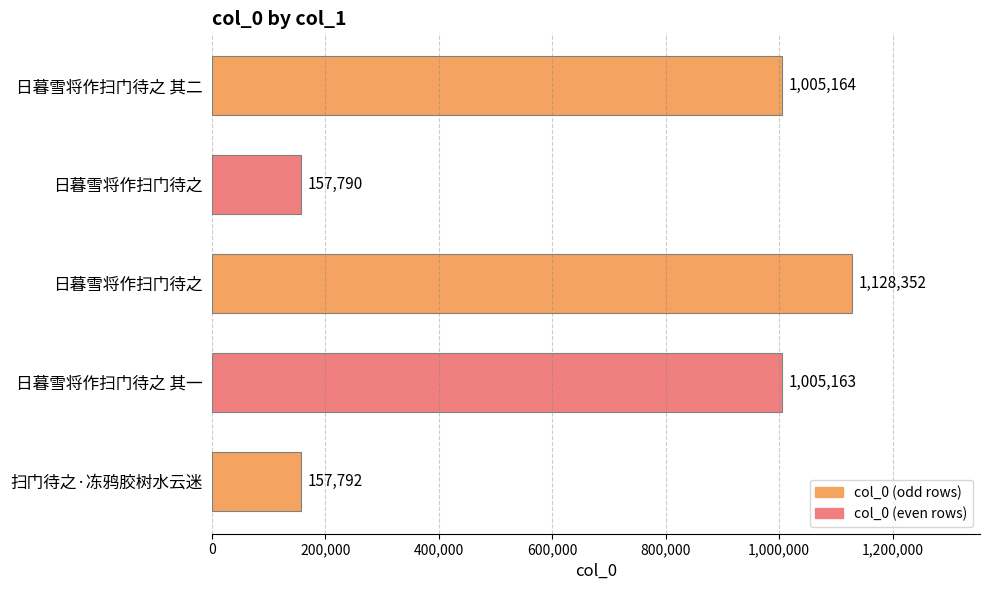

How many bars are there in total?

5